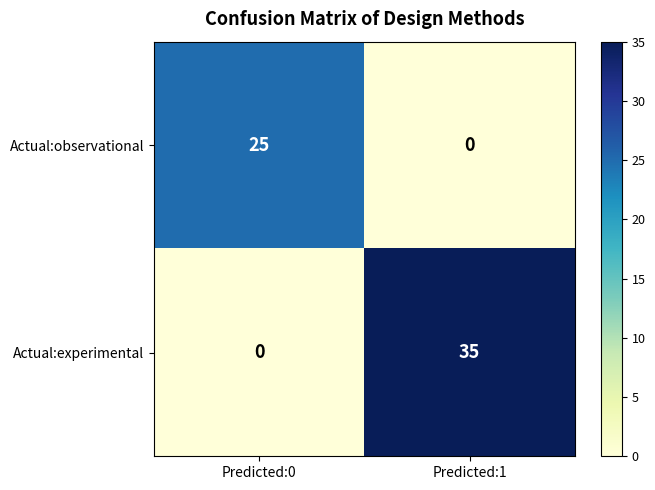

At which label is Actual:experimental closest to 17?

Predicted:0